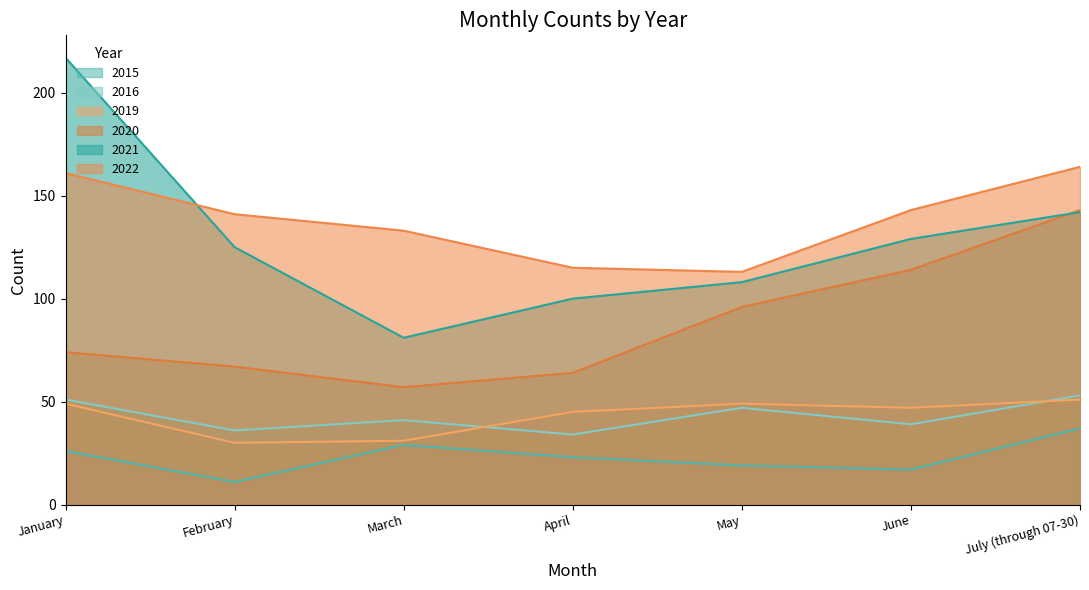

What is the spread (max minus min) of values at May?

94